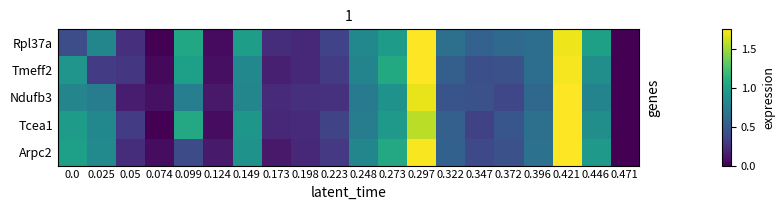

Which category has the highest value across all series?

0.421